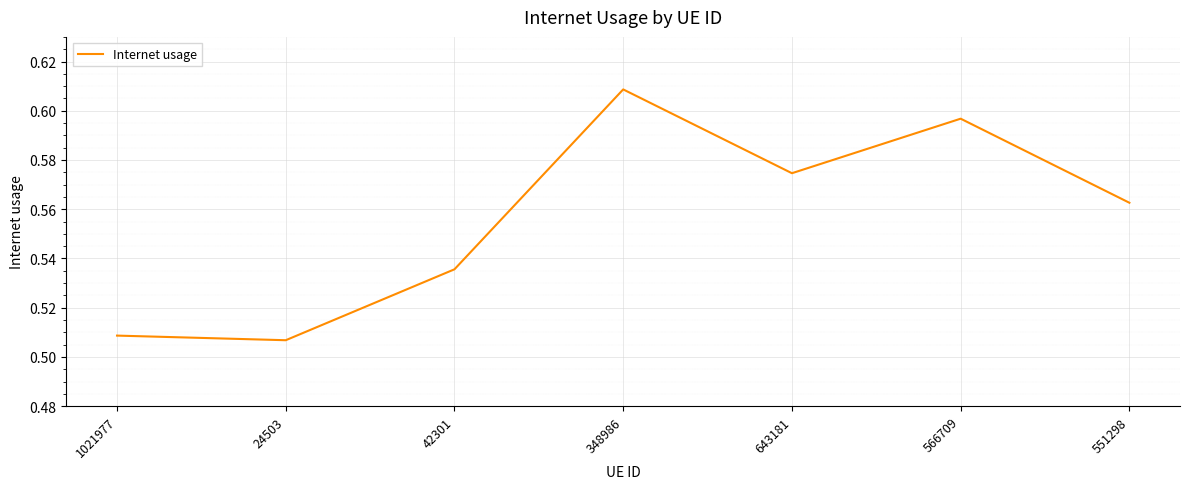

Between 348986 and 1021977, which is larger?

348986